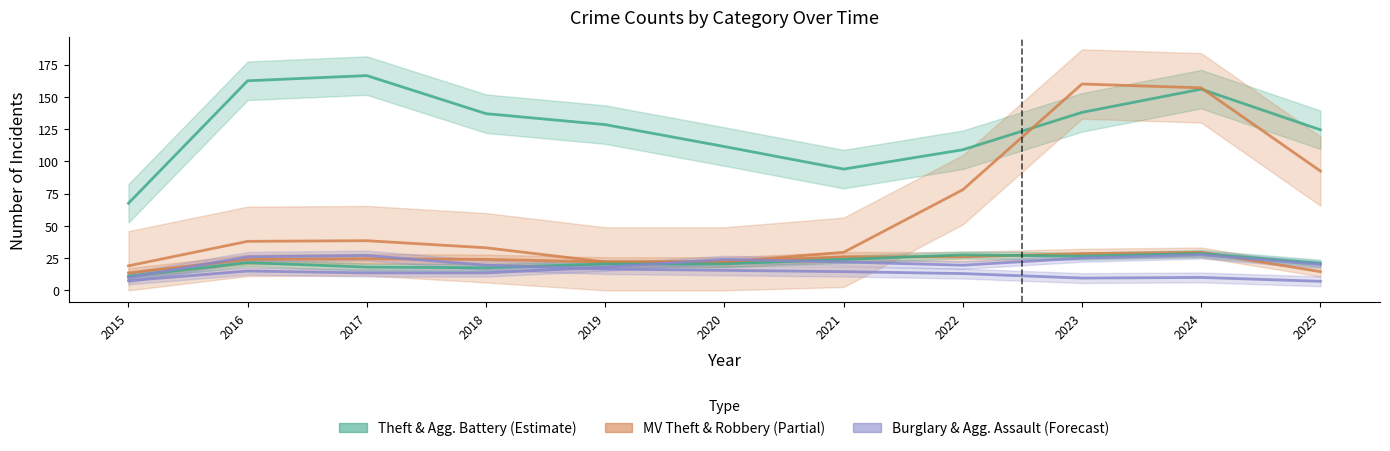

Reading left to right, transcribe all the data shown in this chart.

Theft: 67.5	162.5	166.5	137.0	128.5	111.5	94.0	109.0	138.0	156.0	124.5
Motor Vehicle Theft: 19.0	38.0	38.5	33.0	22.0	22.0	29.5	78.0	160.0	157.0	92.5
Robbery: 13.5	24.0	24.5	24.0	22.0	22.0	26.0	26.0	28.5	29.5	14.5
Aggravated Battery: 11.0	21.5	18.0	17.5	20.5	20.5	24.0	27.5	26.5	28.5	21.0
Aggravated Assault: 7.5	15.0	13.5	13.5	18.0	24.0	22.0	19.5	25.0	27.5	20.0
Burglary: 10.0	26.0	27.0	19.5	16.5	15.5	14.5	13.0	9.5	10.0	7.0